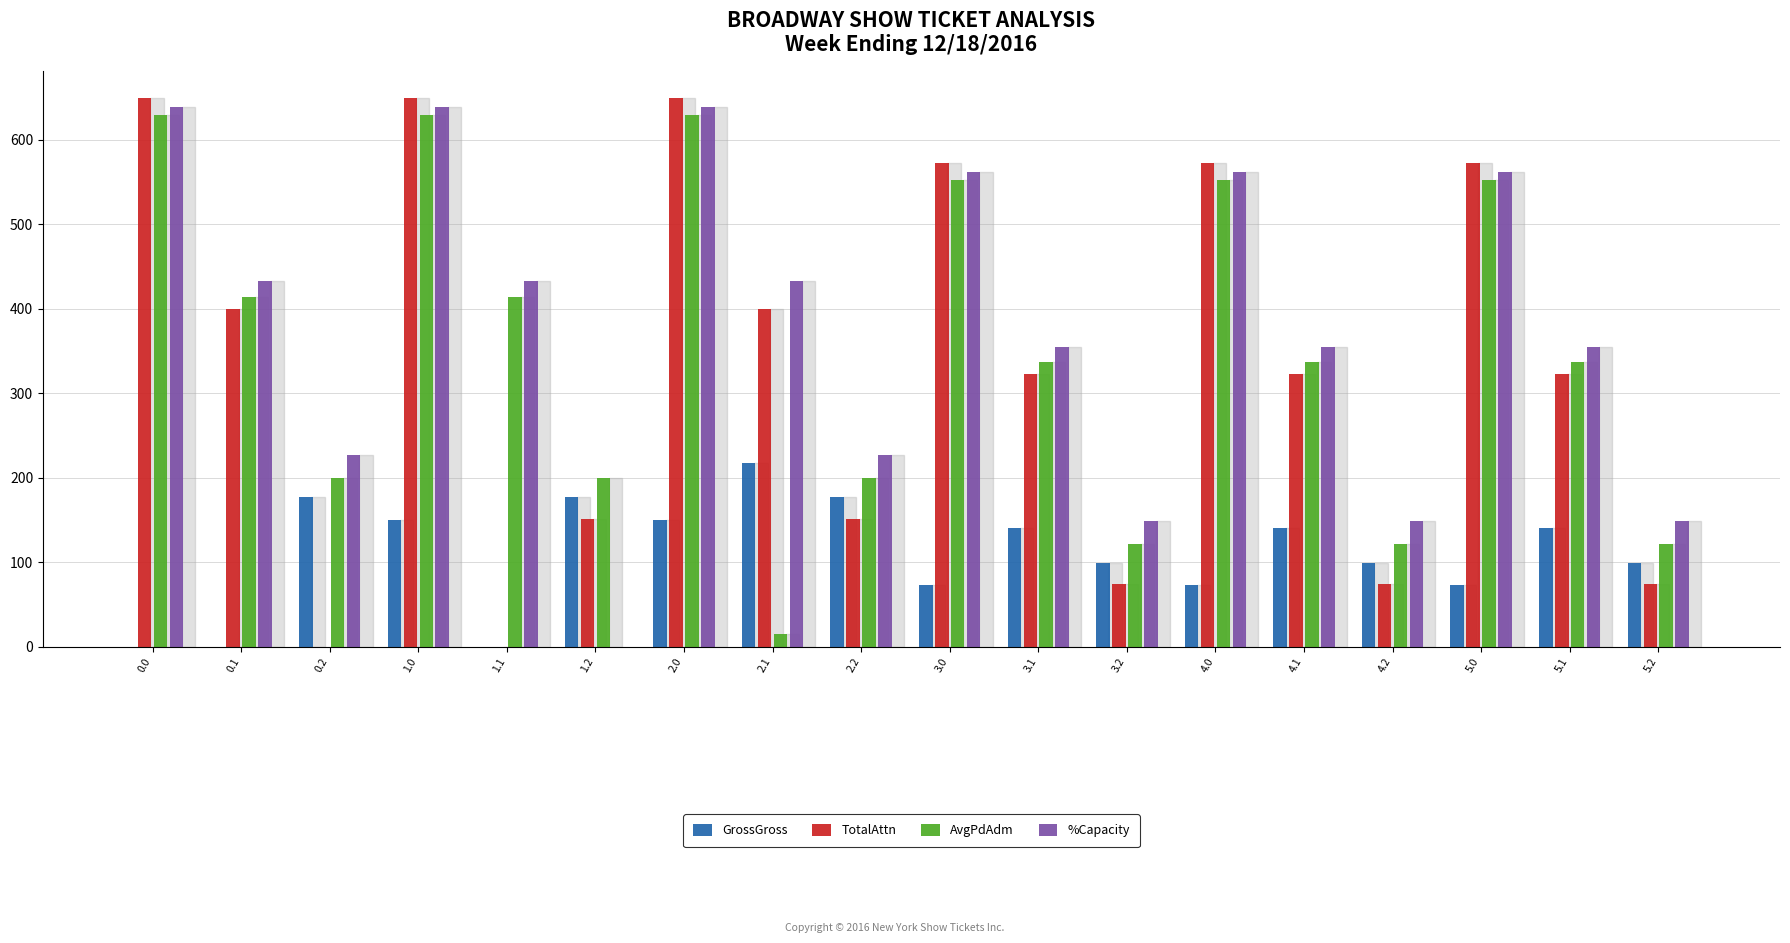

What is the maximum value for TotalAttn?

649.2